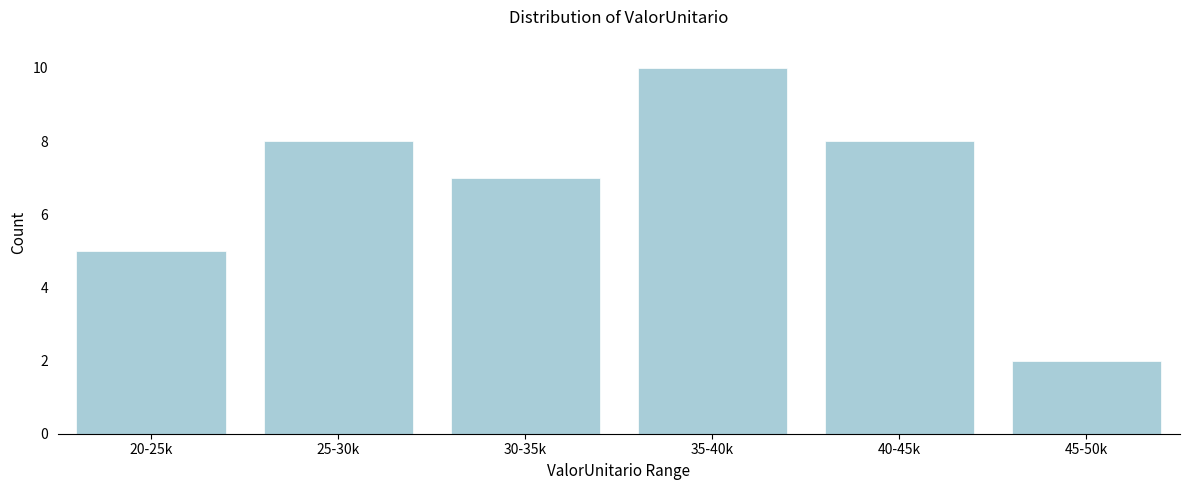

Reading right to left, transcribe all the data shown in this chart.

2	8	10	7	8	5